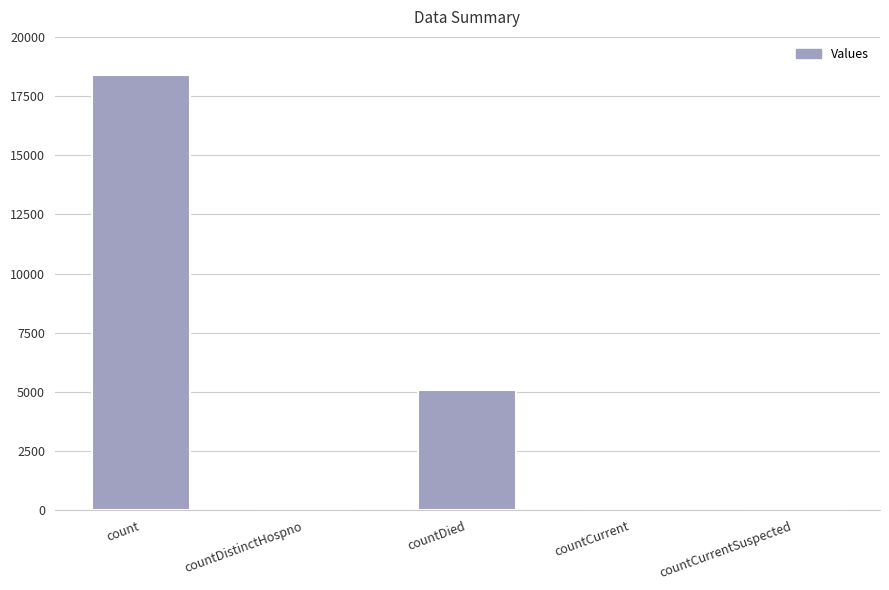

What is the sum of all values?

23547